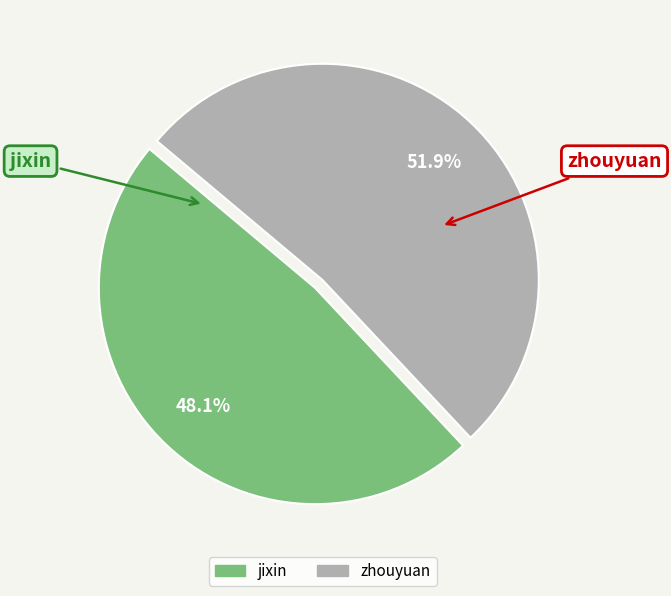

What percentage do jixin and zhouyuan together represent?

100.0%